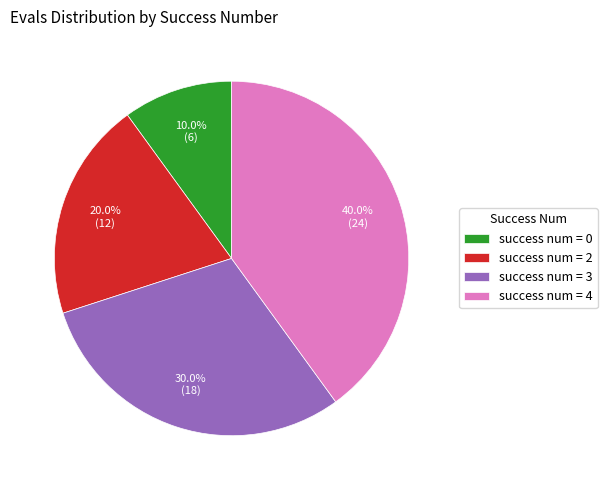

Which category has the smallest portion of the pie?

success num = 0